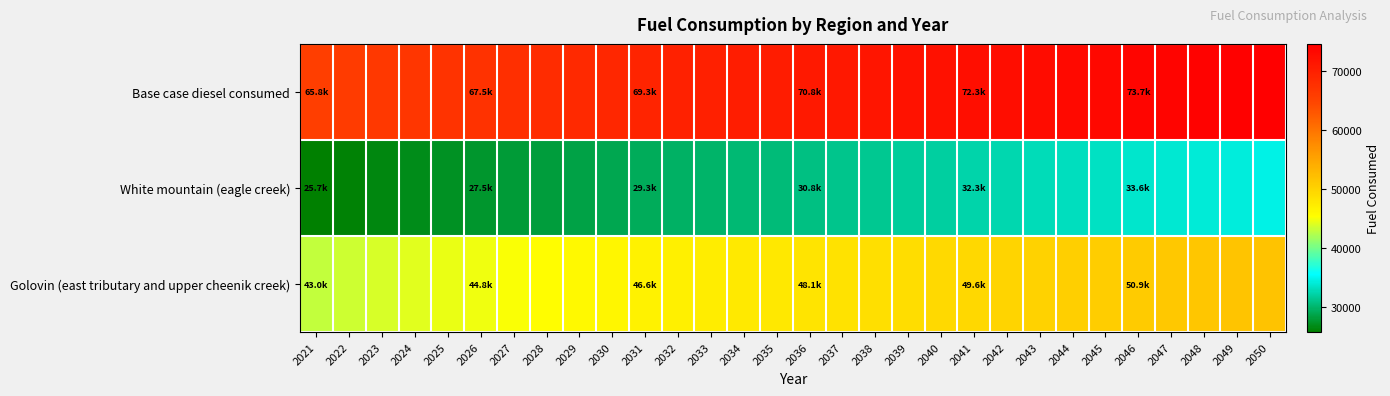

Which series has the largest total across all categories?

Base case diesel consumed